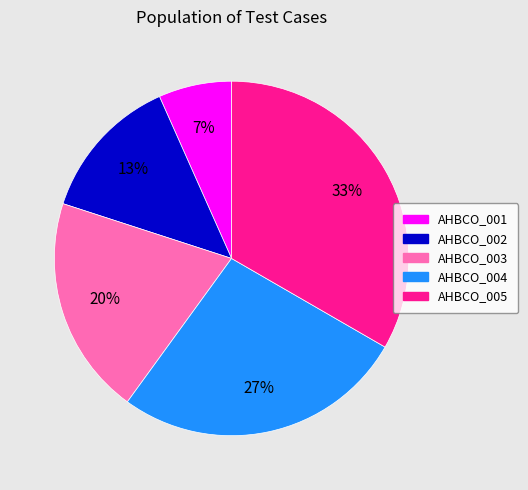

To the nearest percent, what is the difference between the AHBCO_005 and AHBCO_002 slice percentages?

20%